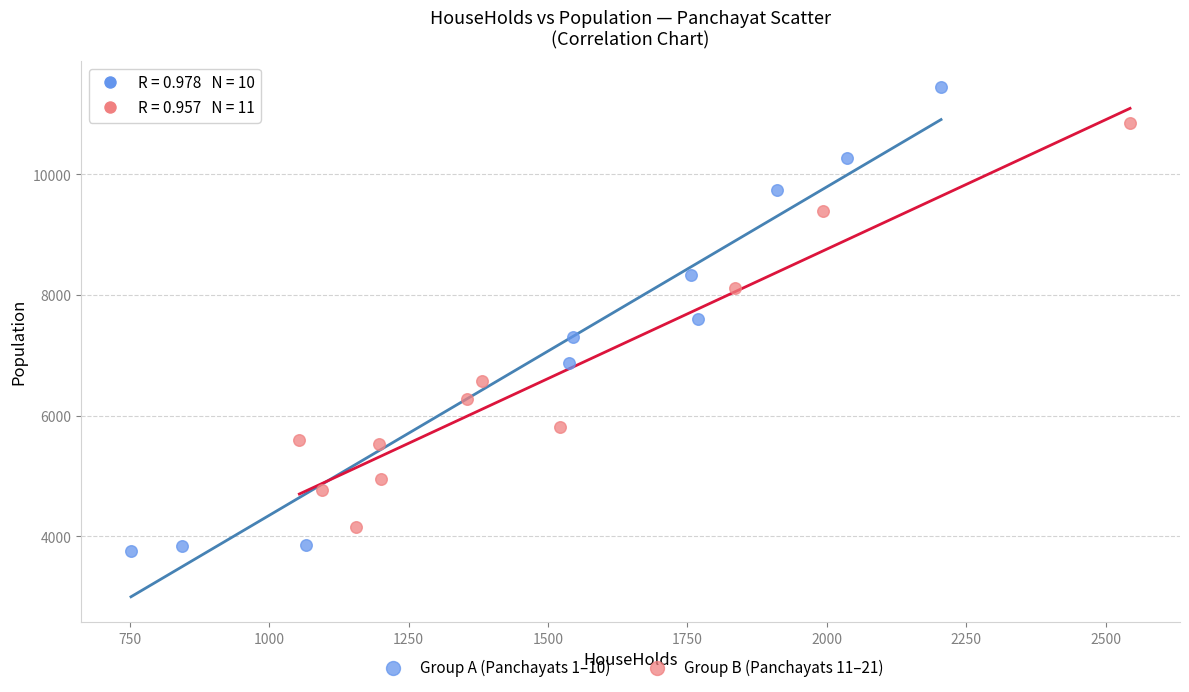

Which series contains the lowest Y value?

Group A (Panchayats 1–10)